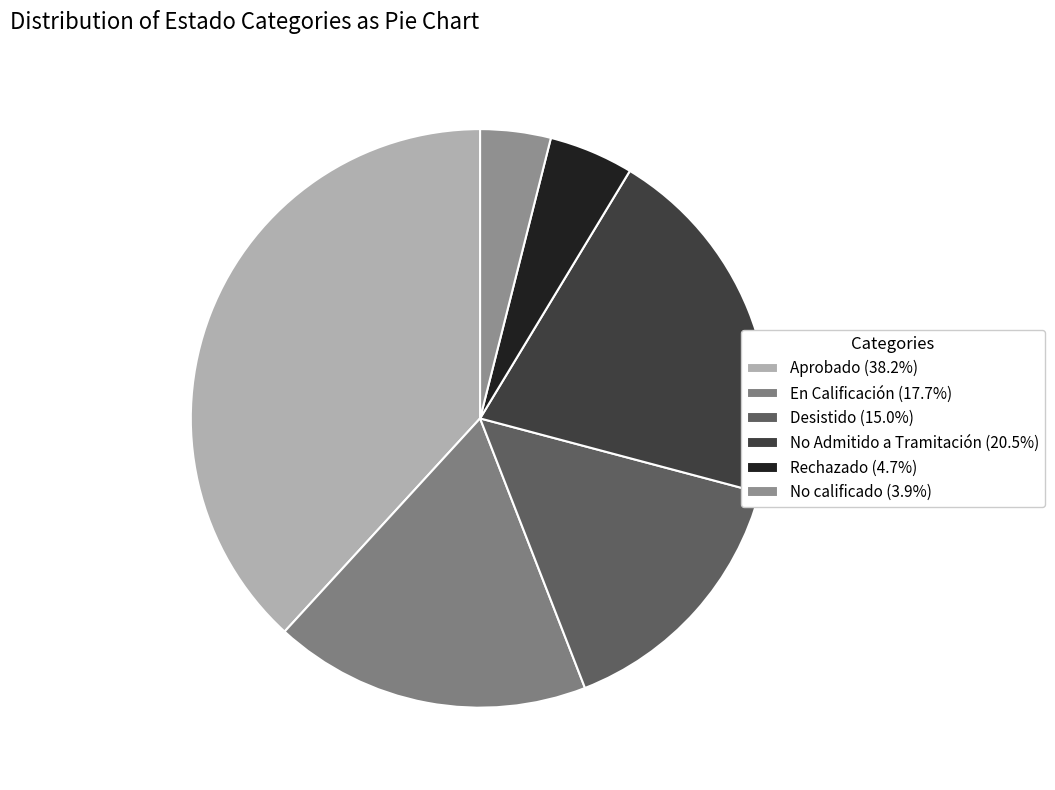

How many slices are in this pie chart?

6